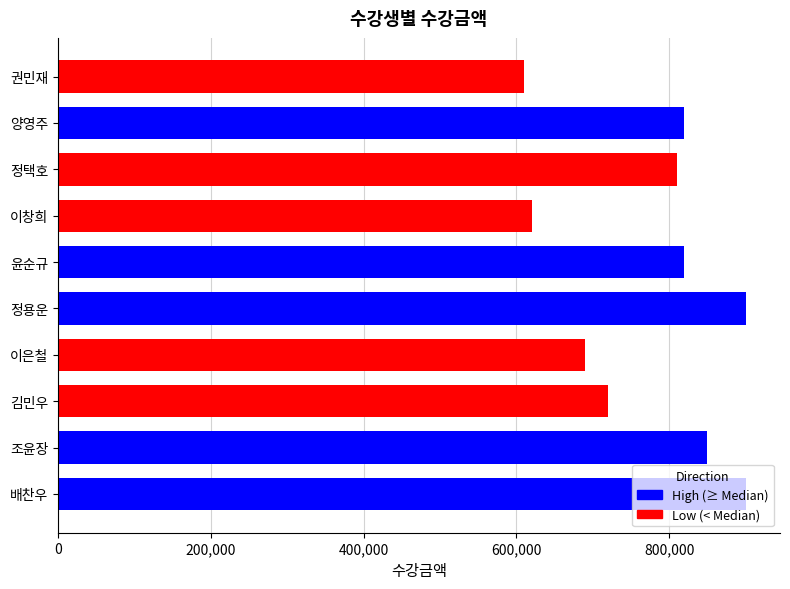

List the labels in order of value, largest first.

배찬우, 정용운, 조윤장, 윤순규, 양영주, 정택호, 김민우, 이은철, 이창희, 권민재